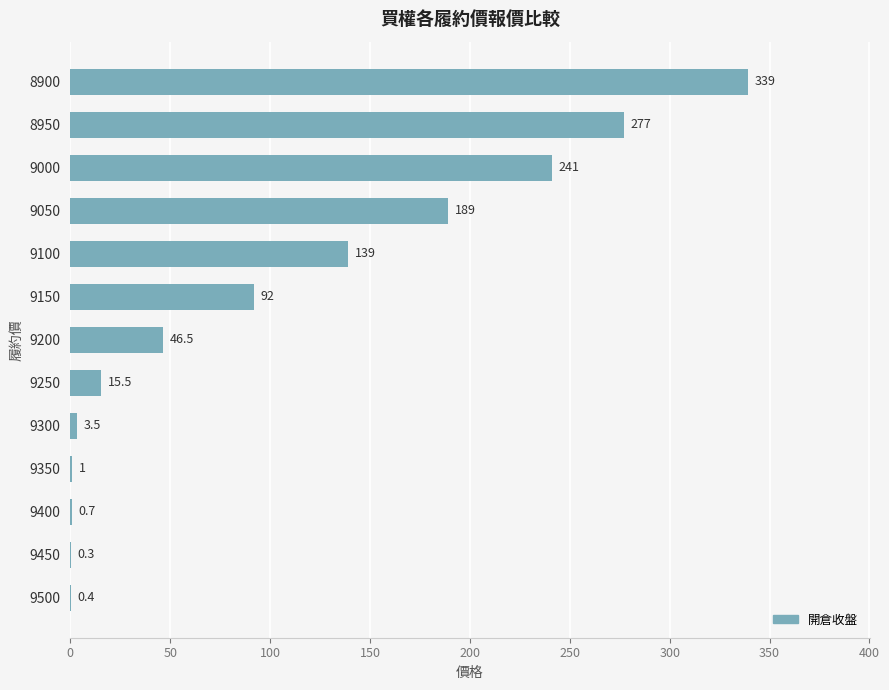

Where is the data nearest to the value 169?

9050